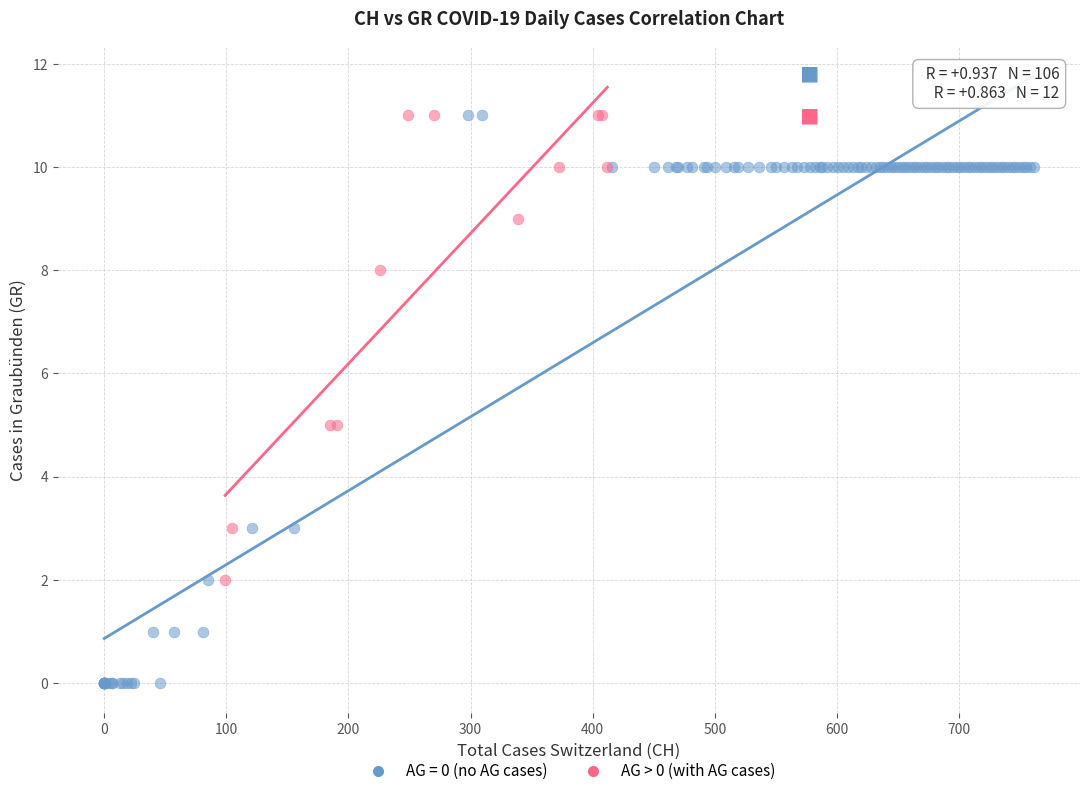

Which series reaches the minimum Y coordinate?

AG = 0 (no AG cases)